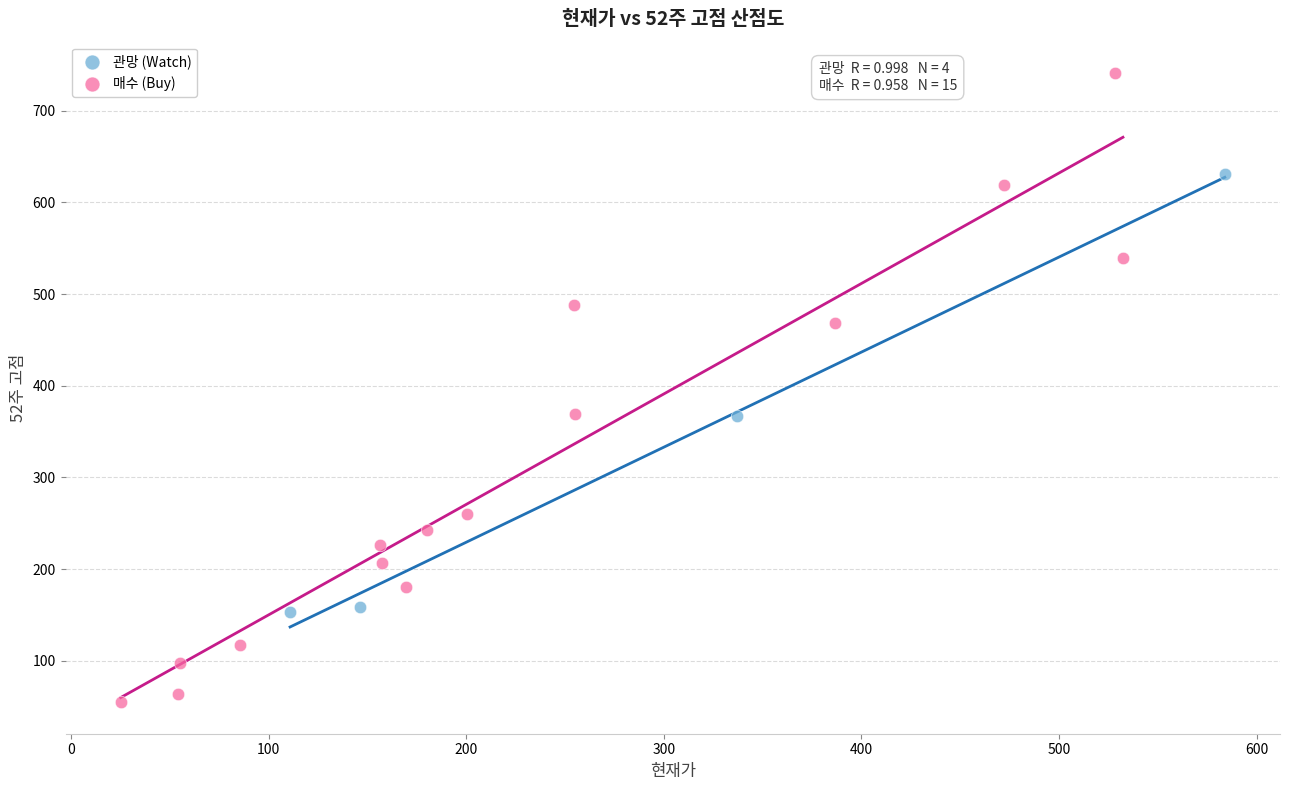

Which series contains the highest Y value?

매수 (Buy)